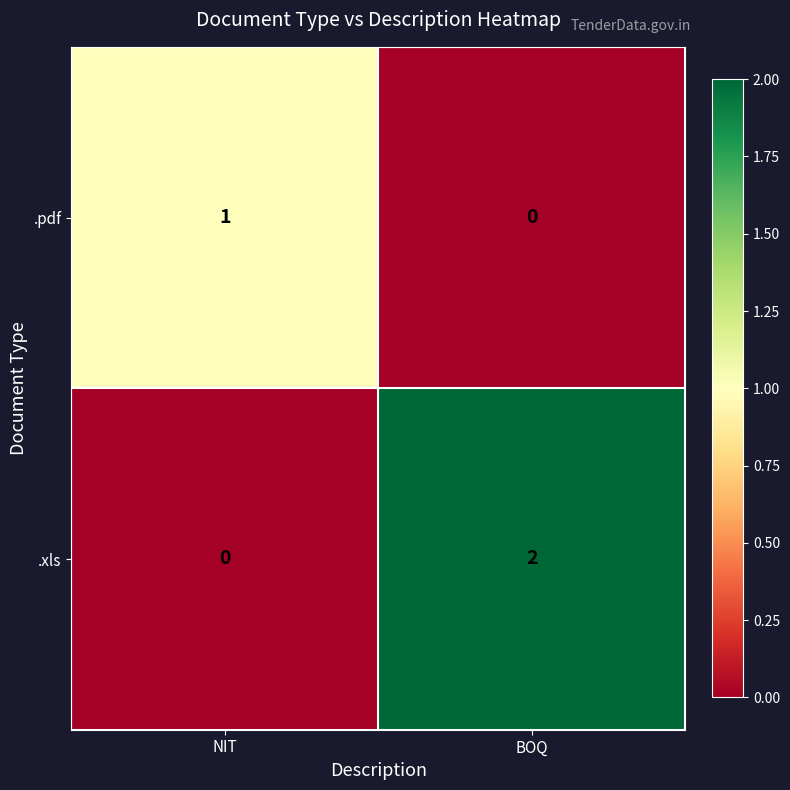

What is the difference between the highest and lowest values at BOQ?

2